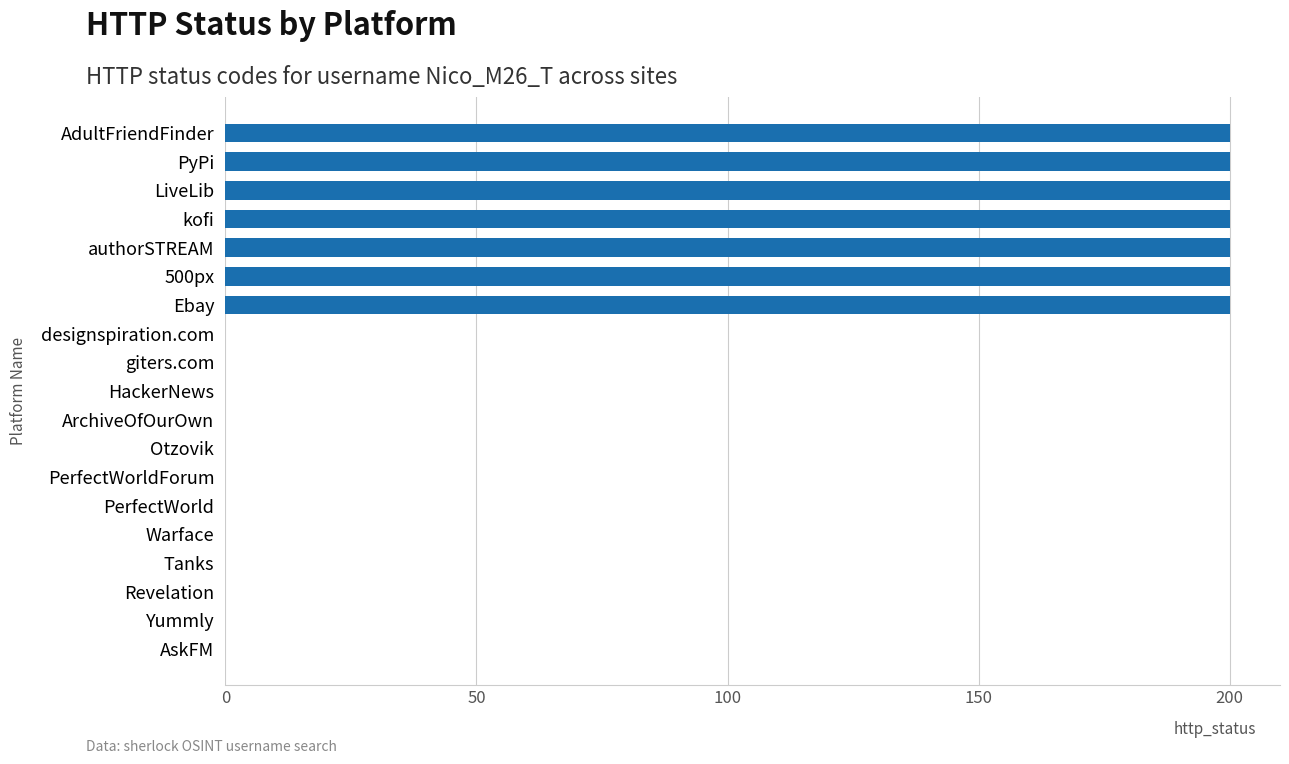

Reading bottom to top, transcribe all the data shown in this chart.

AskFM=0	Yummly=0	Revelation=0	Tanks=0	Warface=0	PerfectWorld=0	PerfectWorldForum=0	Otzovik=0	ArchiveOfOurOwn=0	HackerNews=0	giters.com=0	designspiration.com=0	Ebay=200	500px=200	authorSTREAM=200	kofi=200	LiveLib=200	PyPi=200	AdultFriendFinder=200